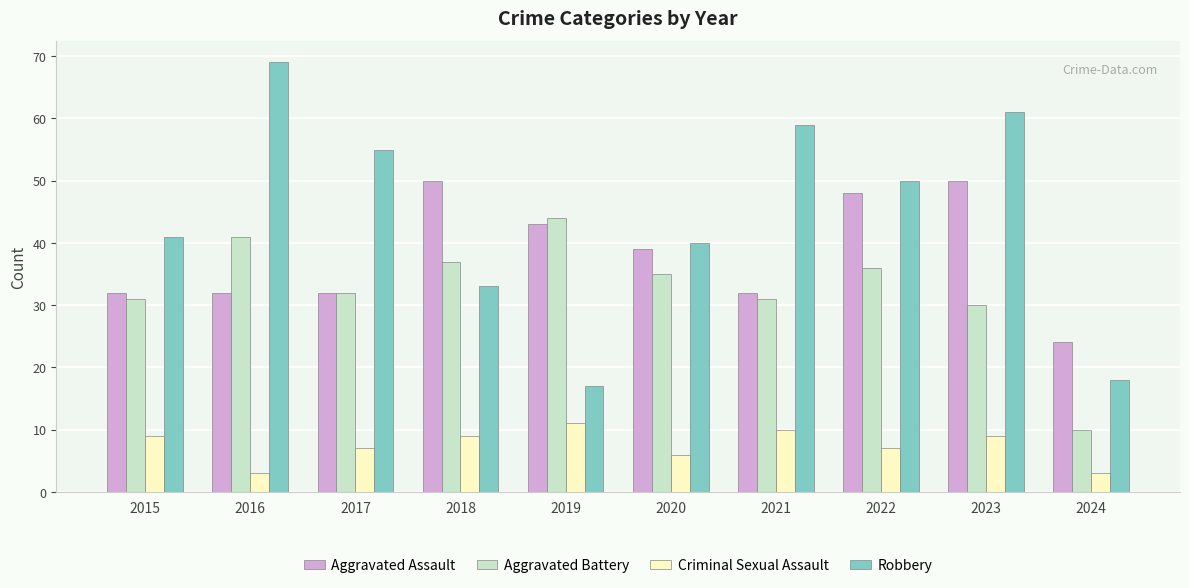

Where is Robbery nearest to the value 43?

2015